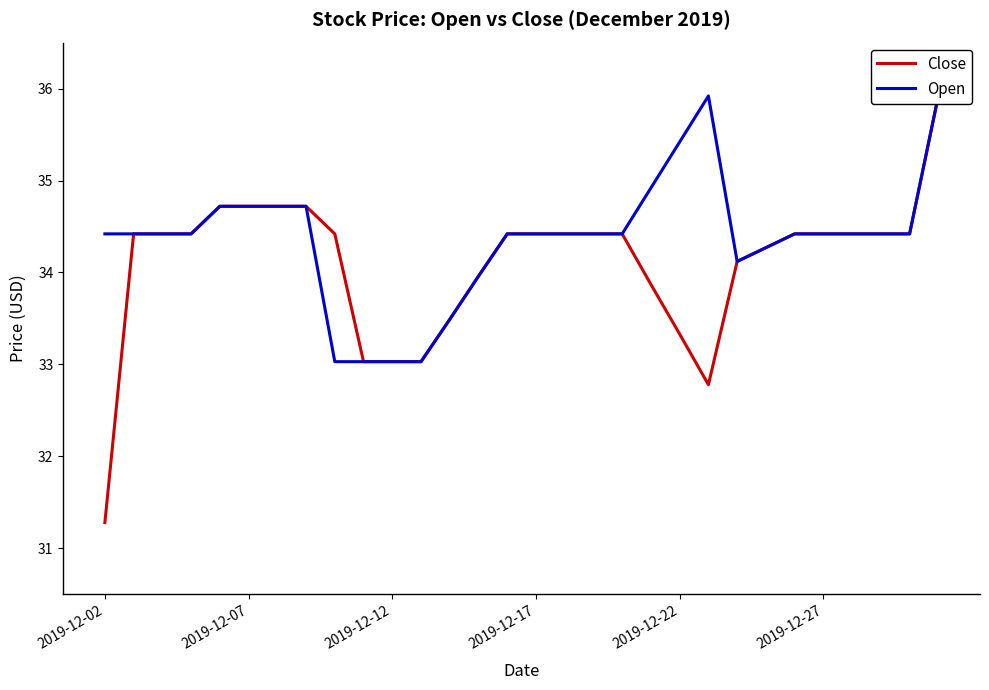

What are all the series names shown in the legend?

Close, Open